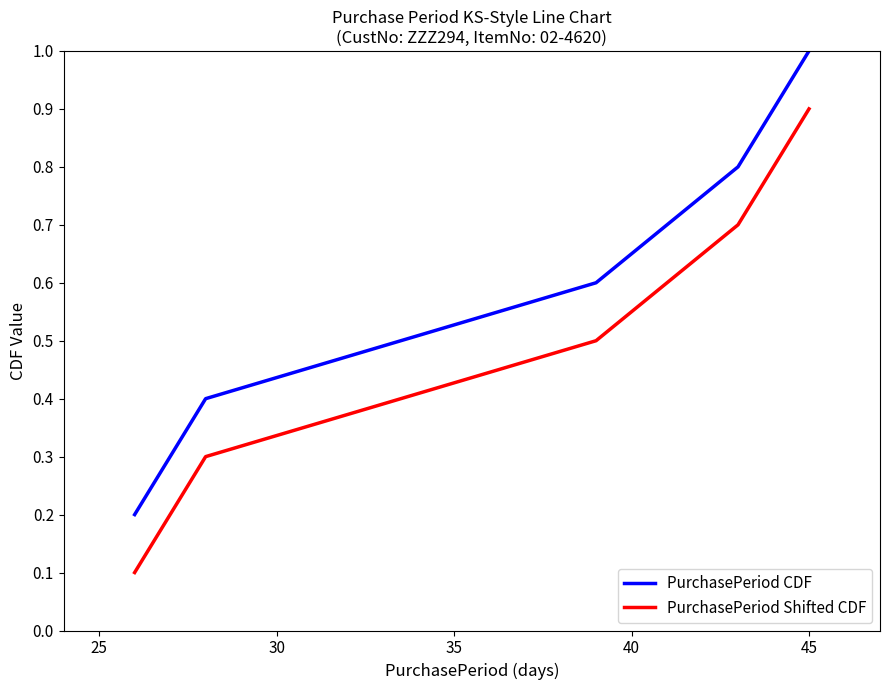

What is the difference between the maximum and minimum values in the PurchasePeriod CDF series?

0.8